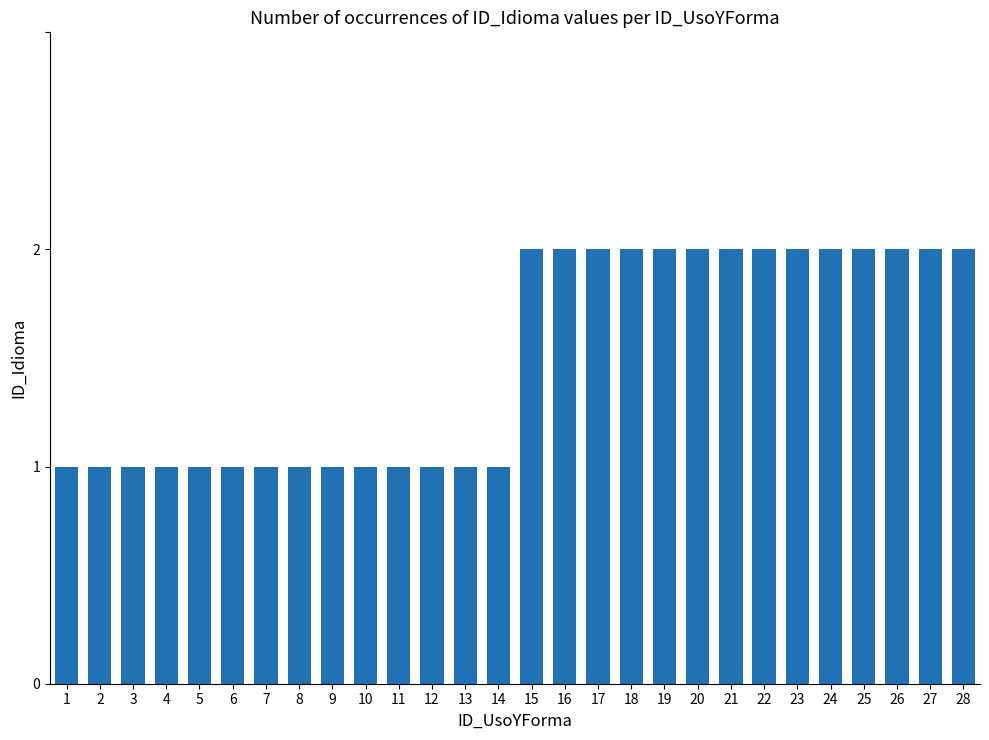

How many bars are there in total?

28